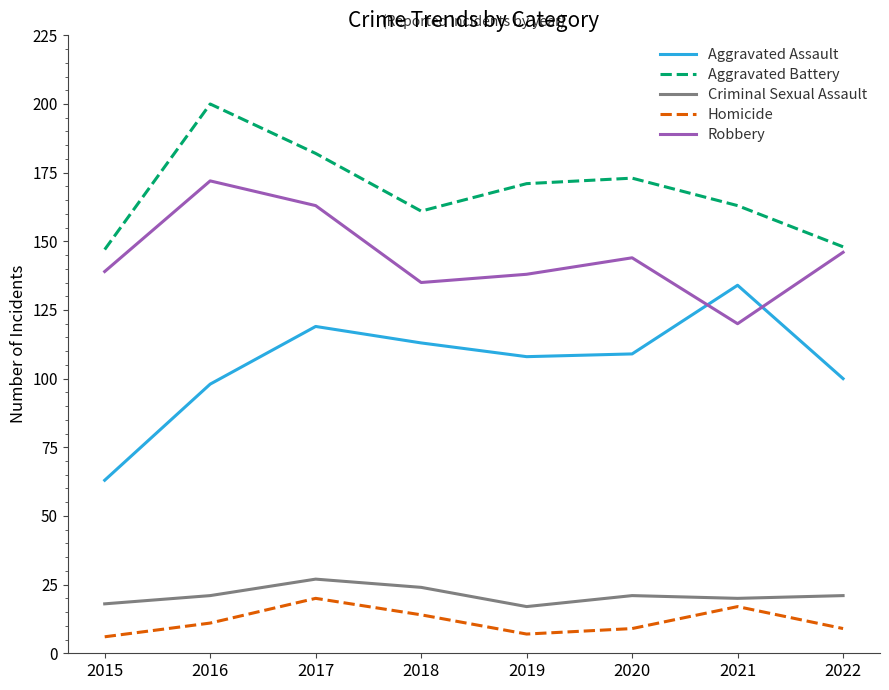

True or false: Criminal Sexual Assault and Homicide cross at least once.

False